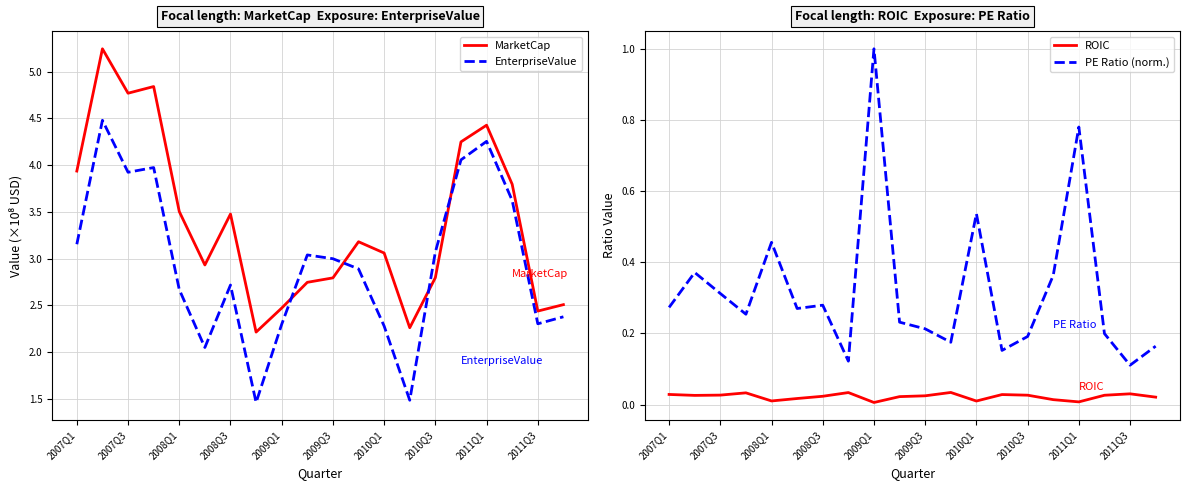

True or false: PE Ratio (norm.) and ROIC intersect in this chart.

False